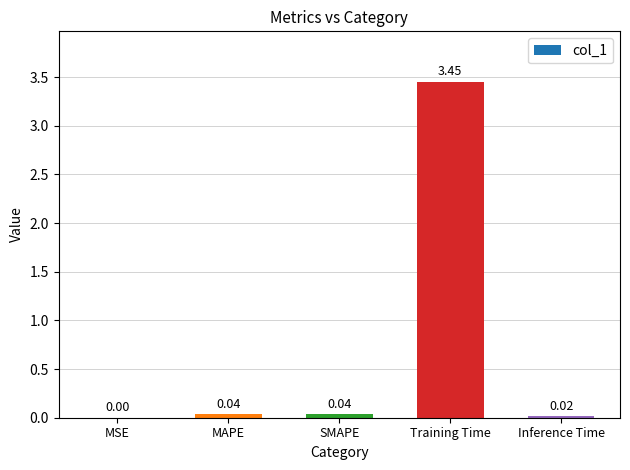

Which has a higher value, MAPE or Inference Time?

MAPE